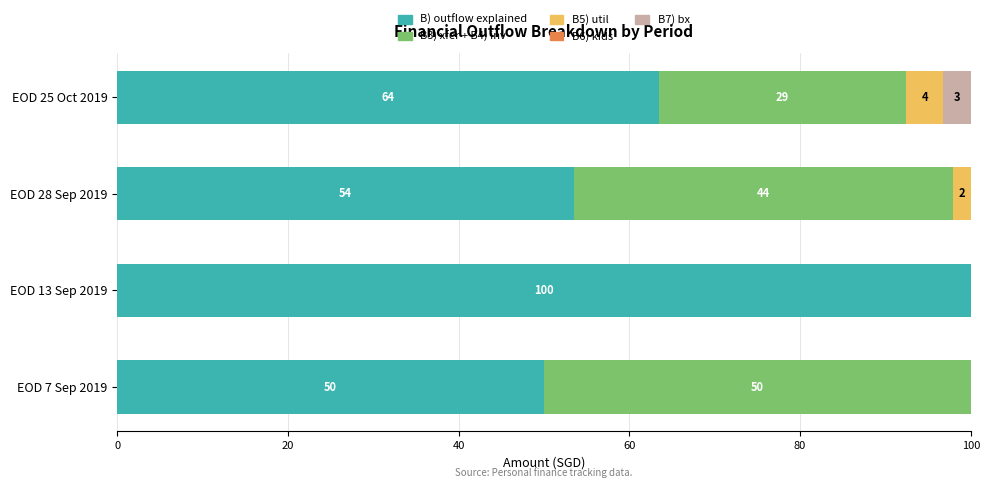

What is the difference between the maximum and minimum values in the B3) xfer + B4) inv series?

50.0